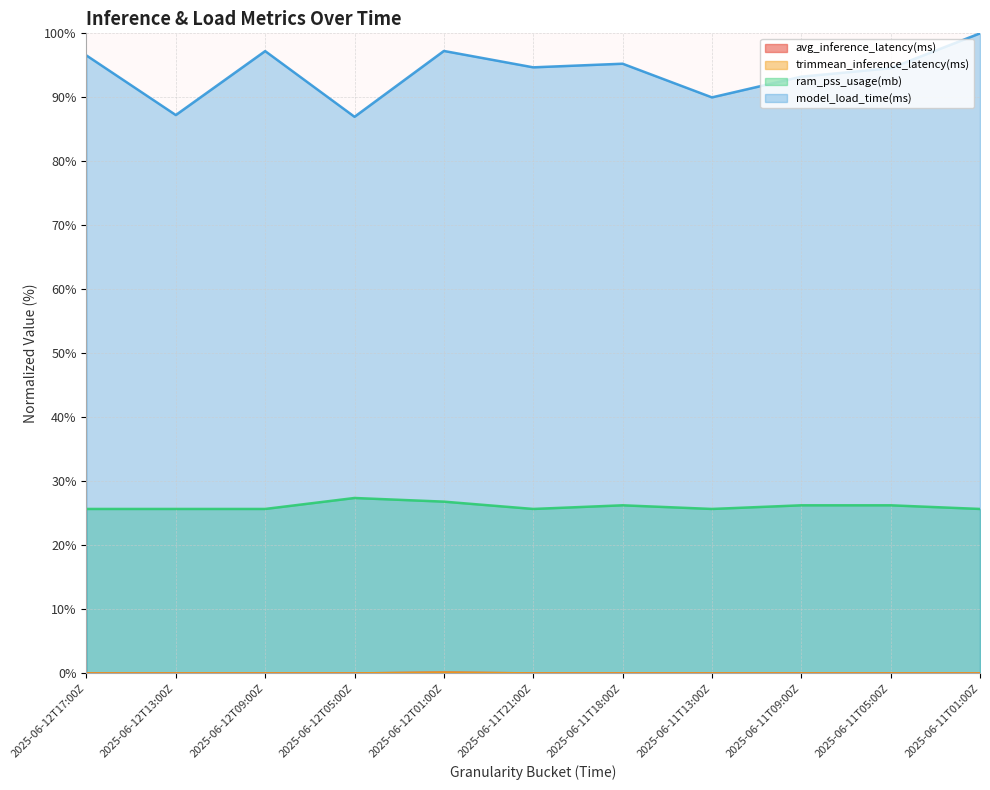

The value of avg_inference_latency(ms) at 2025-06-12T09:00Z is 0.0. True or false?

True